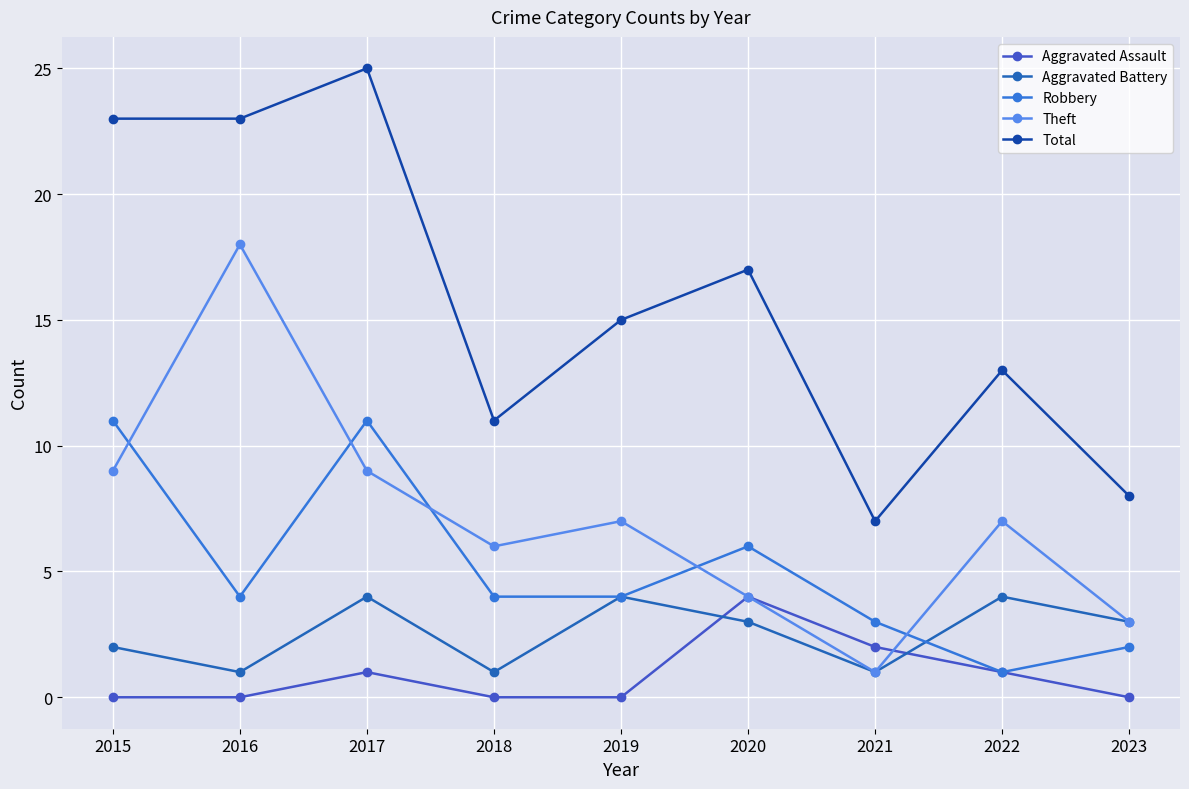

What is the value of the Robbery point at the 9th from the left?

2